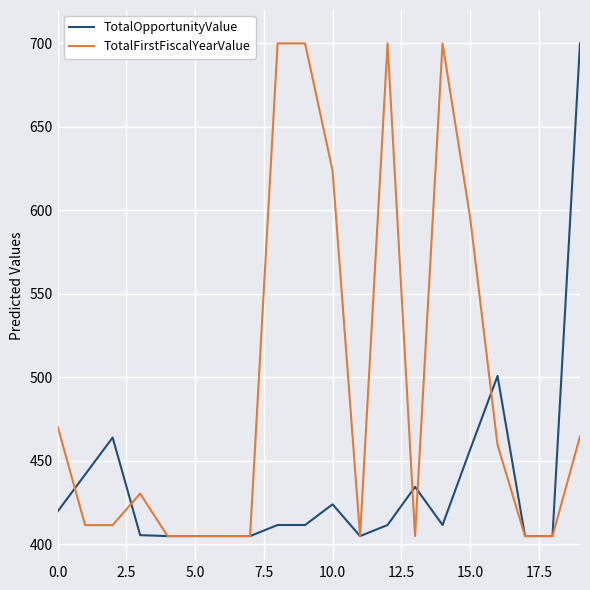

What is the smallest value displayed?

405.0